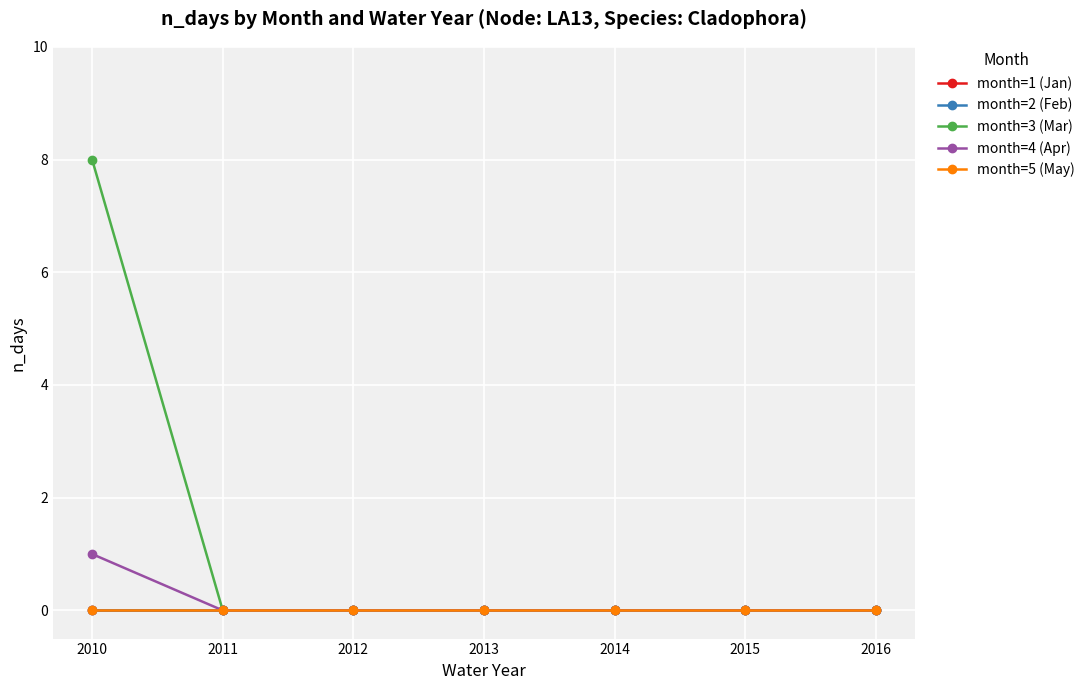

True or false: month=5 (May) and month=1 (Jan) intersect in this chart.

False